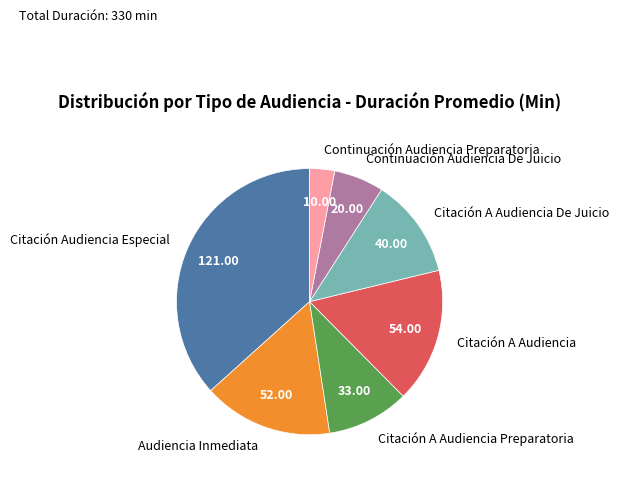

Is the sum of Audiencia Inmediata and Citación A Audiencia Preparatoria greater than half?

No